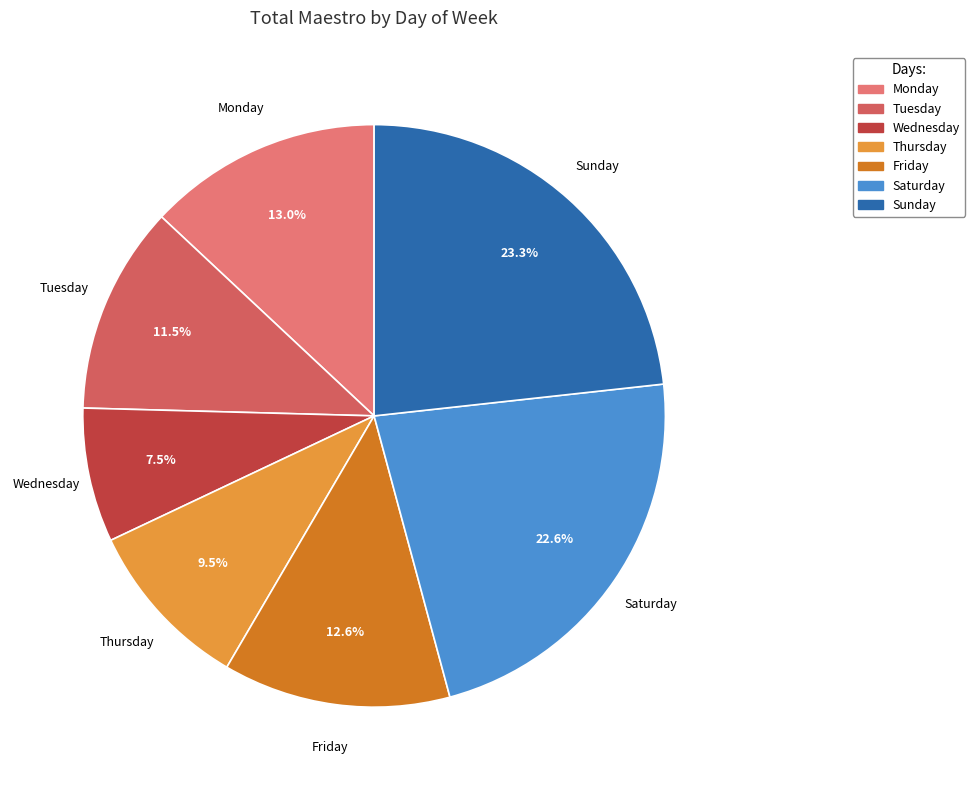

Which slice is the largest?

Sunday